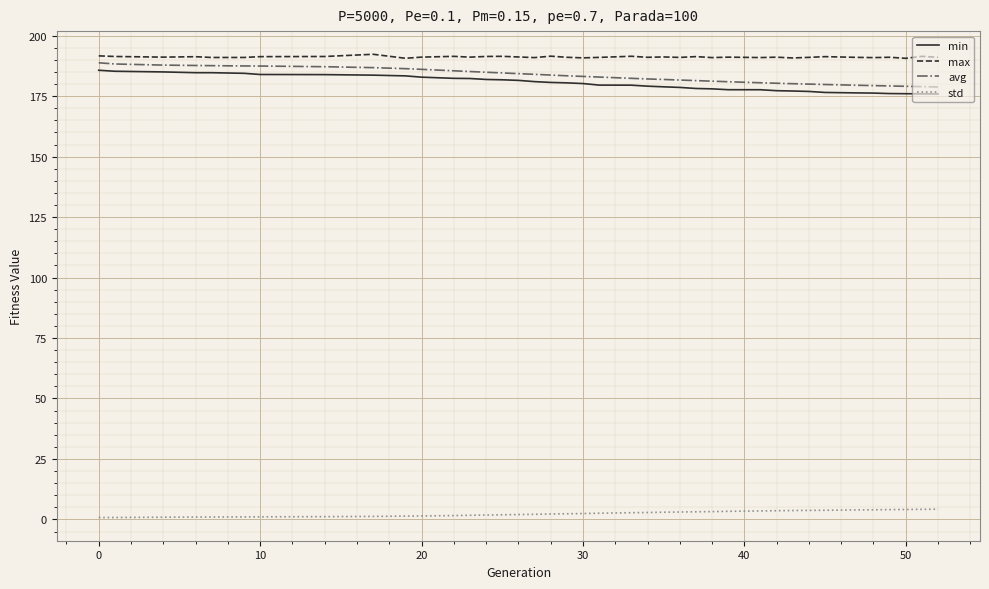

True or false: min and std intersect in this chart.

False